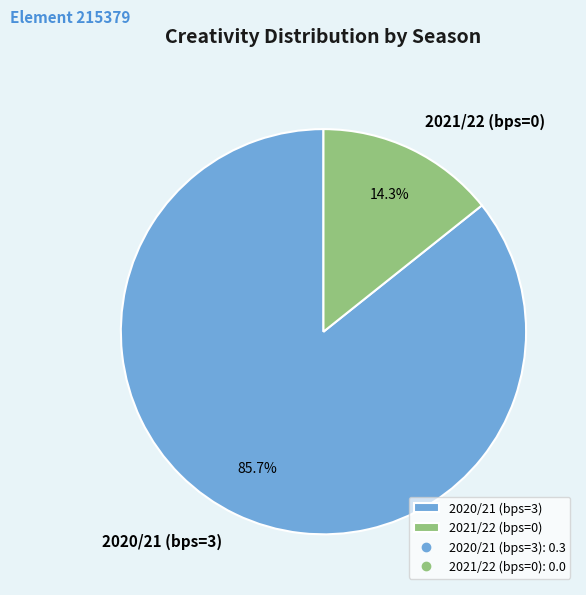

Which slice is the largest?

2020/21 (bps=3)